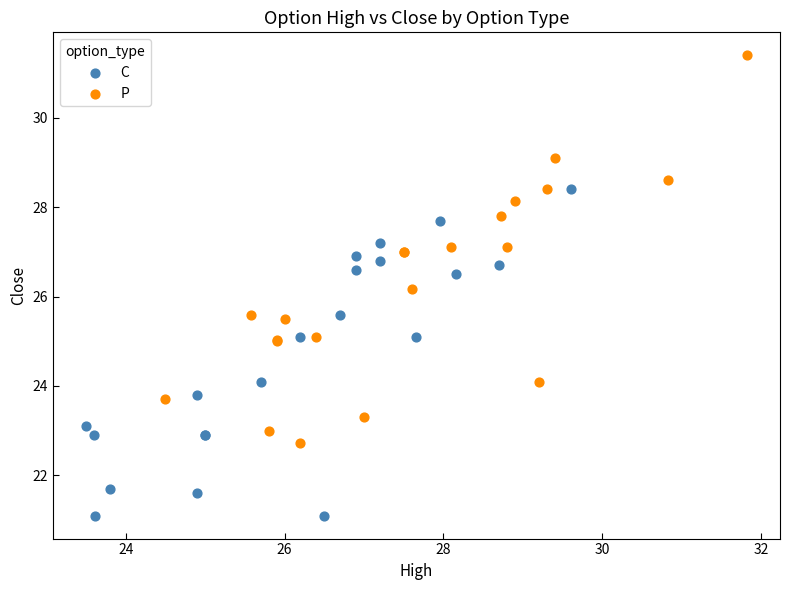

Which series has the largest Y range (max minus min)?

P